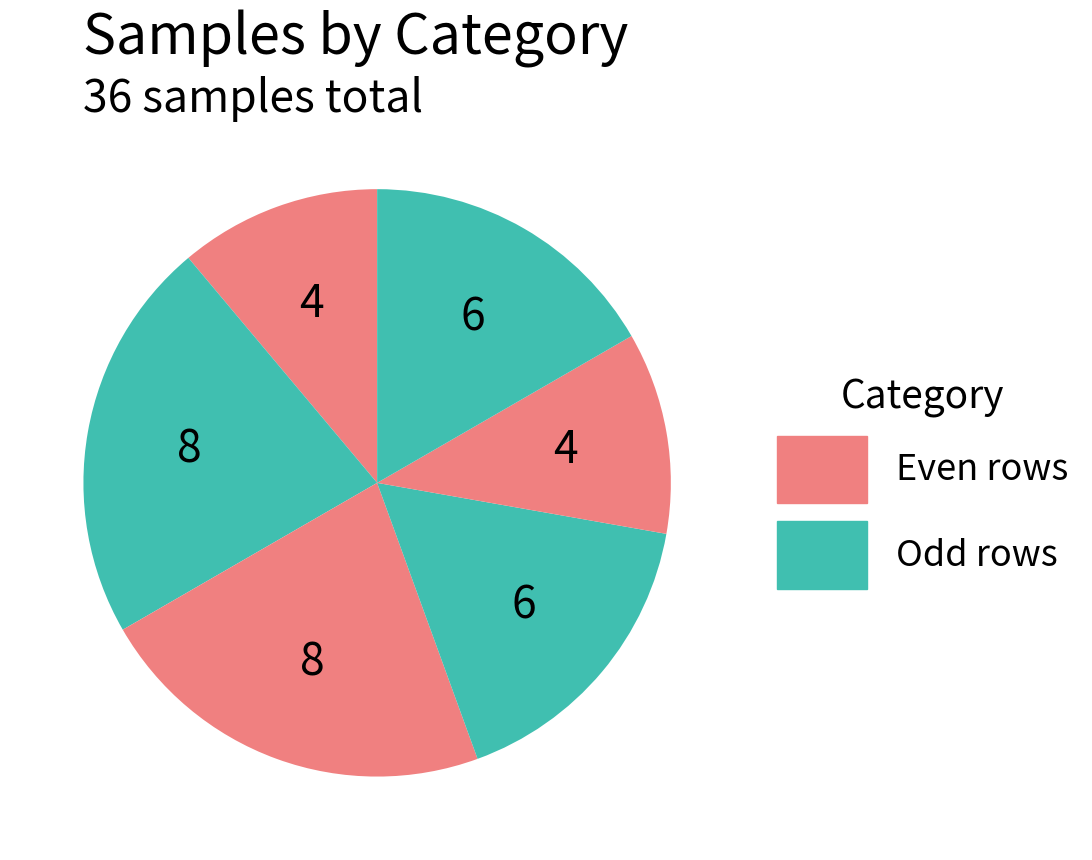

How many slices are in this pie chart?

6